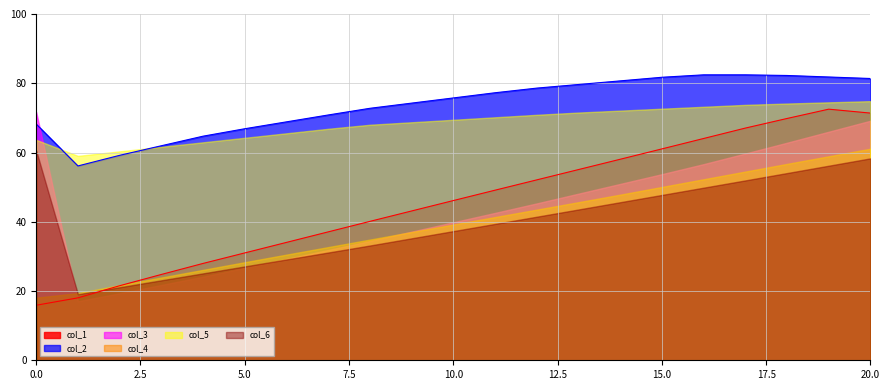

What is the greatest value displayed?

82.4